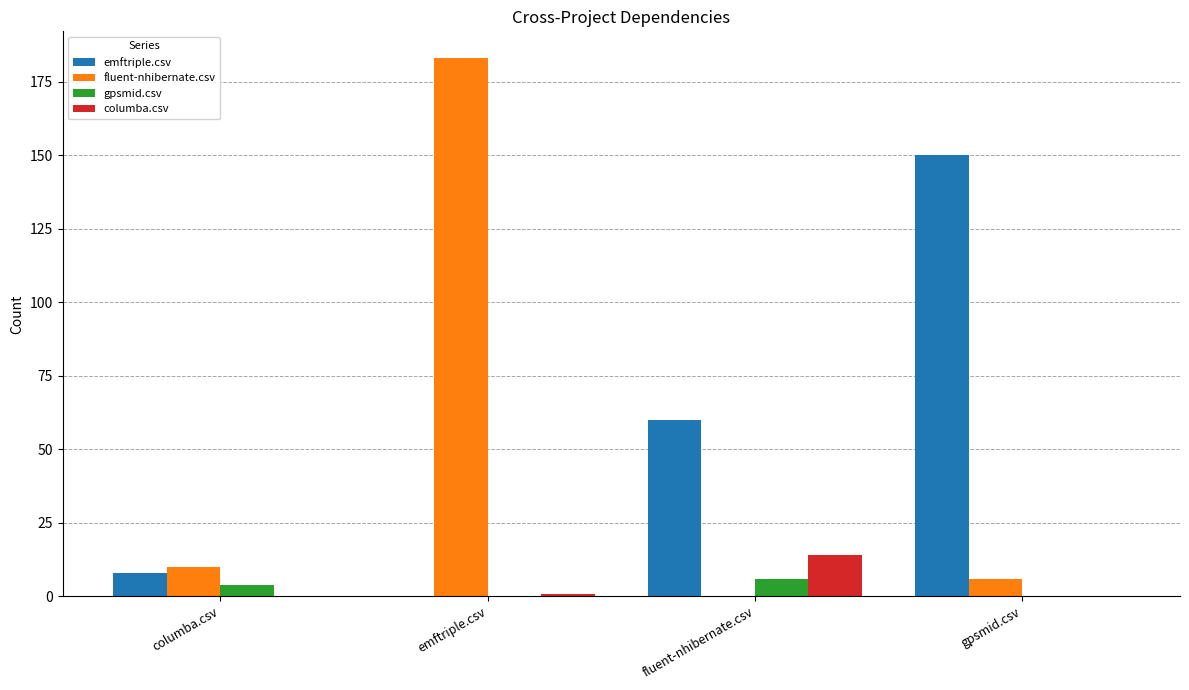

Count the number of data series in this chart.

4